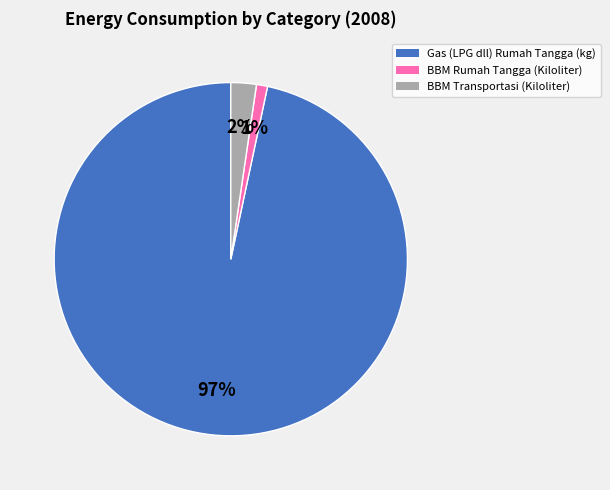

Is there any slice that represents more than half of the pie?

Yes